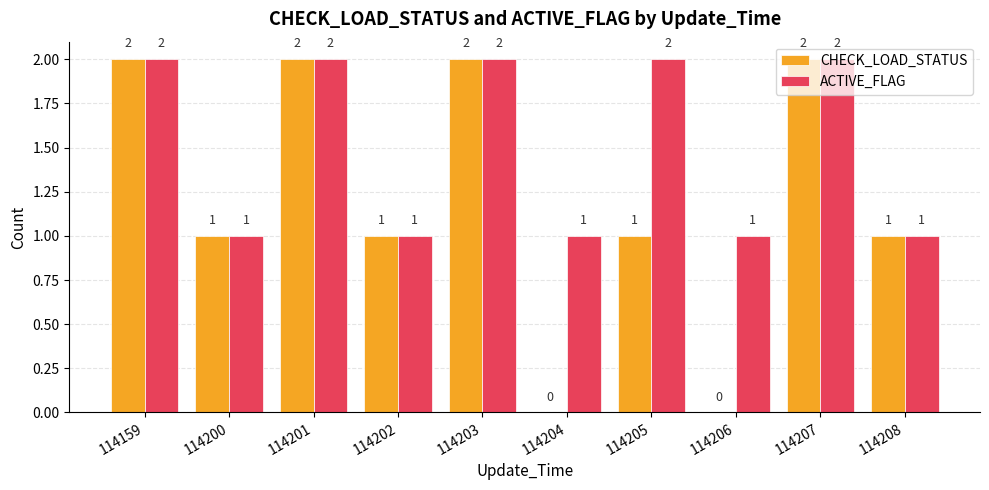

Reading left to right, transcribe all the data shown in this chart.

CHECK_LOAD_STATUS: 2	1	2	1	2	0	1	0	2	1
ACTIVE_FLAG: 2	1	2	1	2	1	2	1	2	1